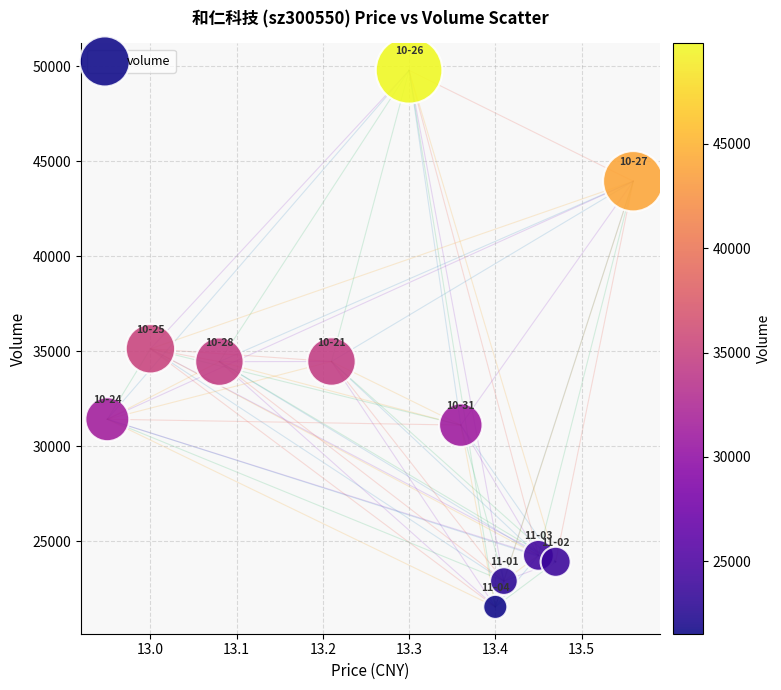

What Y value in the scatter plot is closest to 35667?

35129